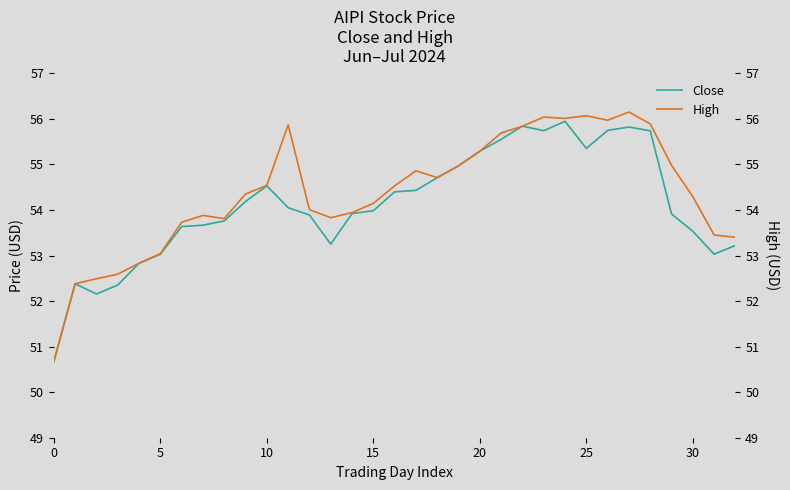

What is the sum of all Close values?

1785.5